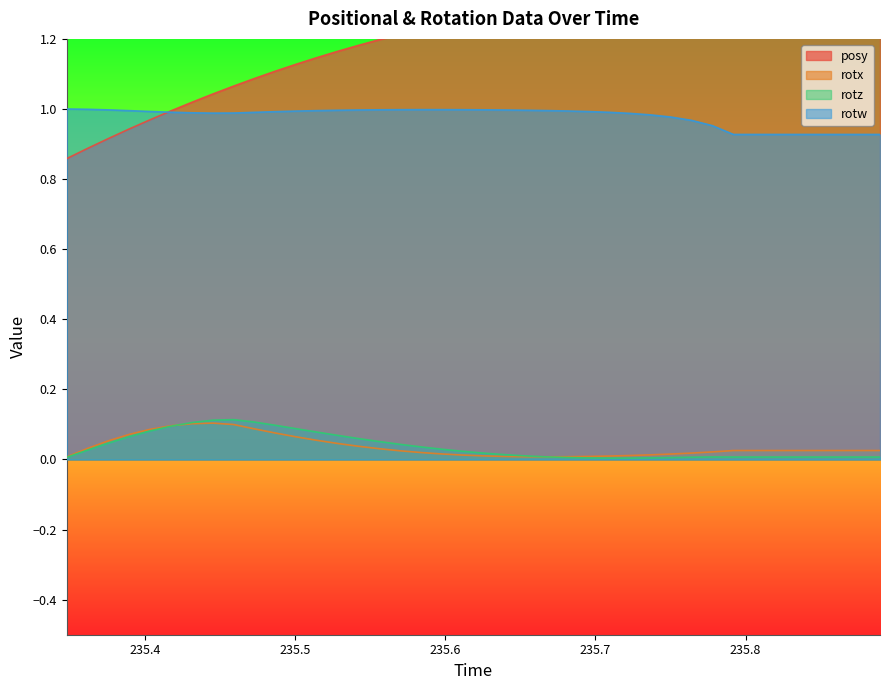

How many interior local valleys does the rotx series have?

1